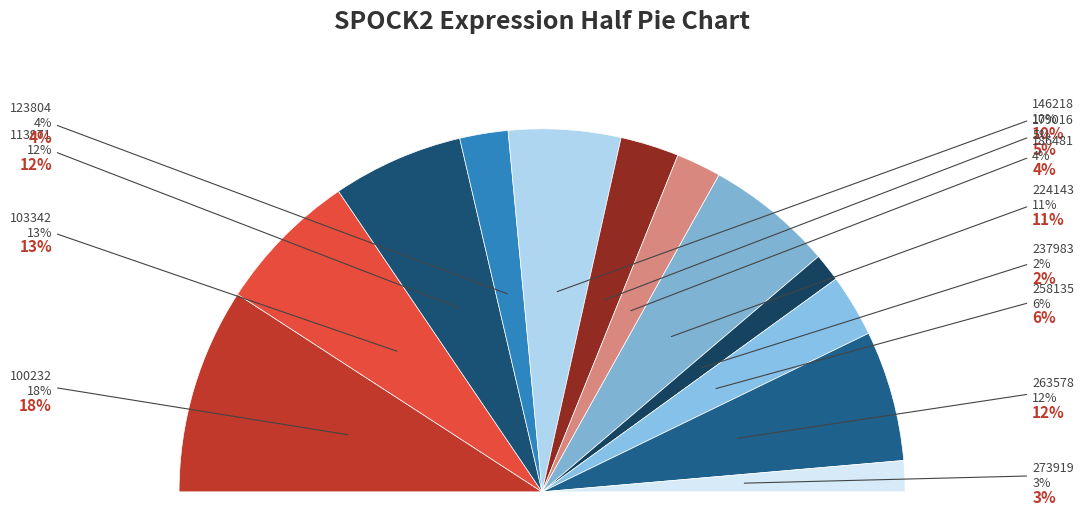

Does any single category account for the majority?

No